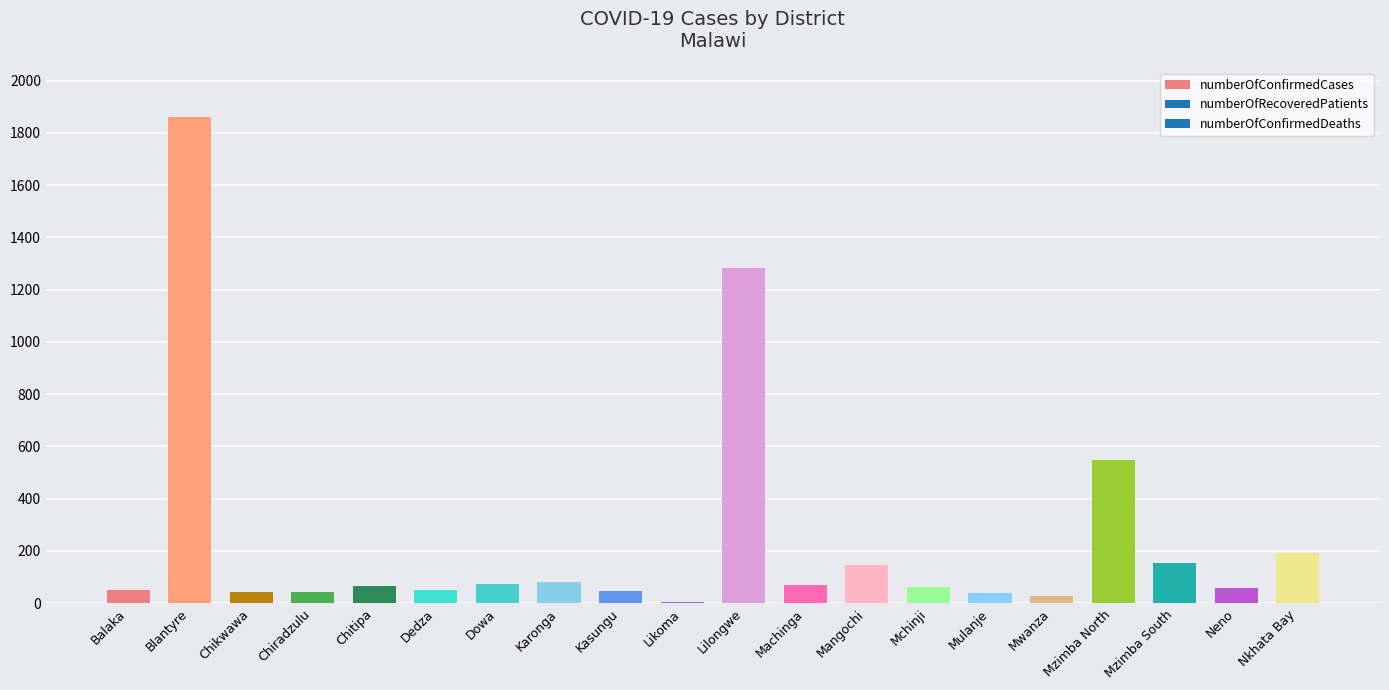

Where is the data nearest to the value 933?

Lilongwe